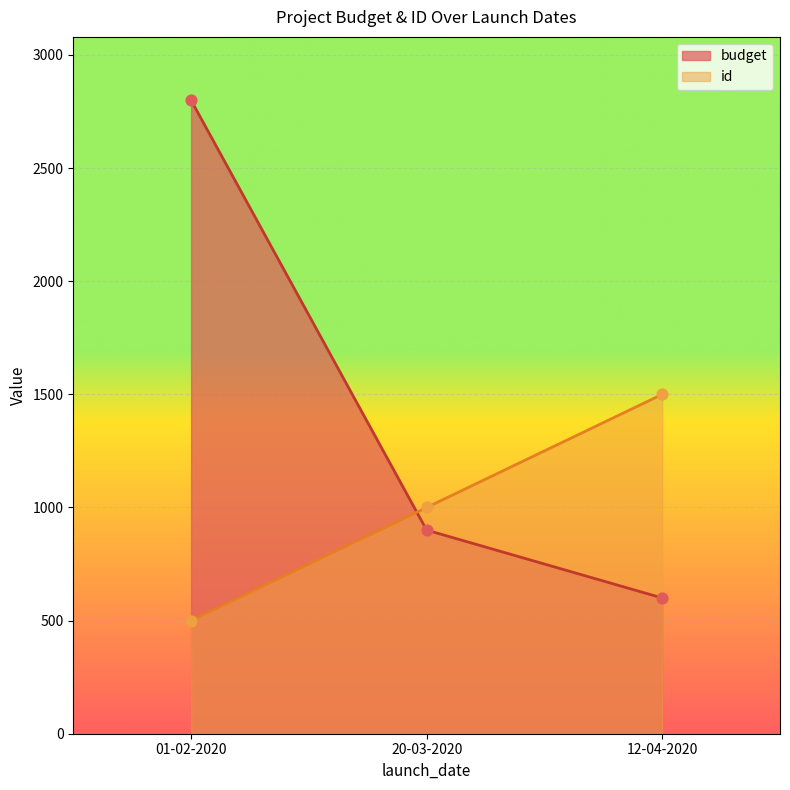

At which category is the sum across all series the highest?

01-02-2020